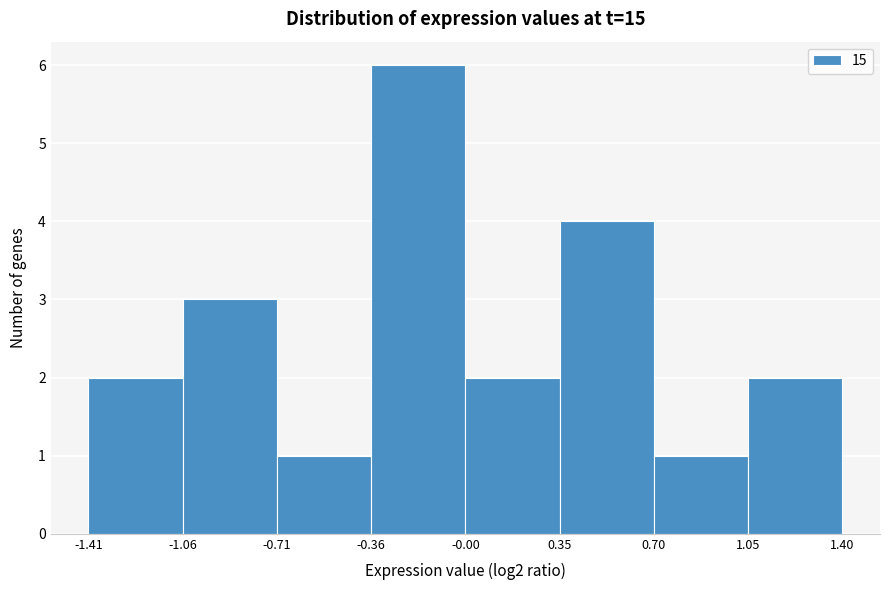

Reading left to right, list every bar in this chart as the range it spans on the x-axis followed by its height. The values are not printed on the chart, so give them approximately, as read against the axis.

-1.41 to -1.06: 2
-1.06 to -0.71: 3
-0.71 to -0.36: 1
-0.36 to -0.00: 6
-0.00 to 0.35: 2
0.35 to 0.70: 4
0.70 to 1.05: 1
1.05 to 1.40: 2